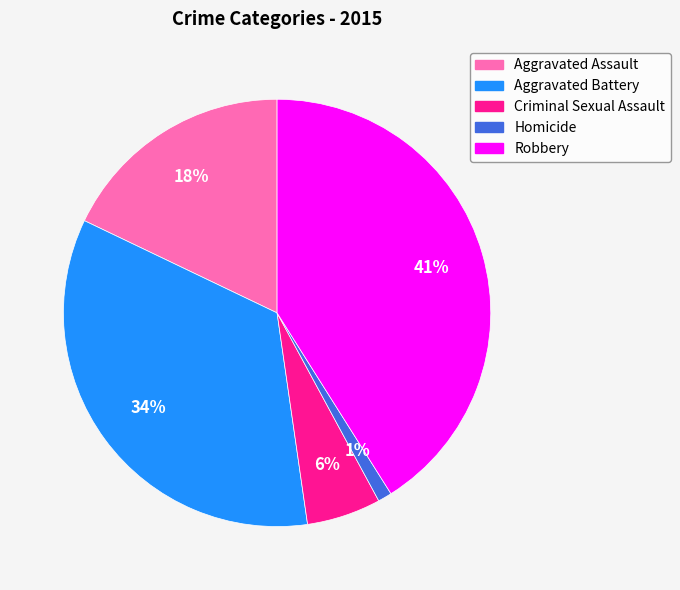

Count the number of slices in the pie.

5